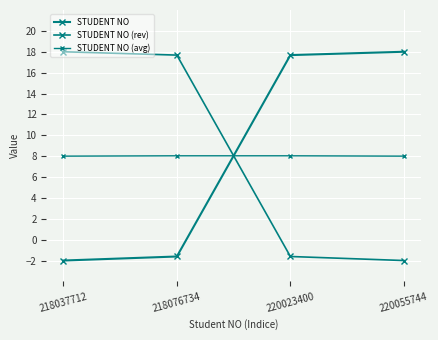

True or false: STUDENT NO and STUDENT NO (avg) cross at least once.

True